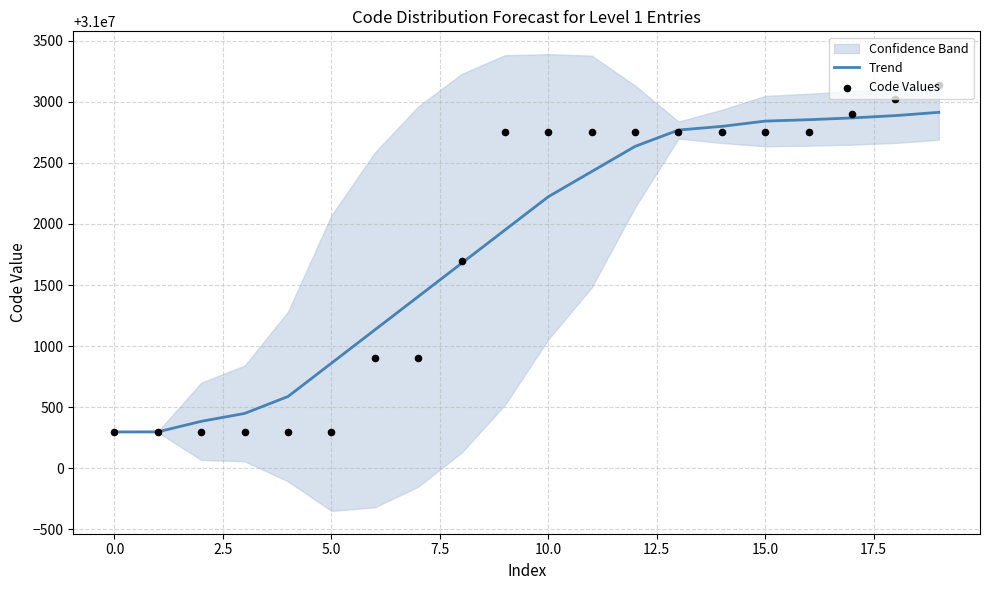

Which series contains the highest Y value?

Code Values